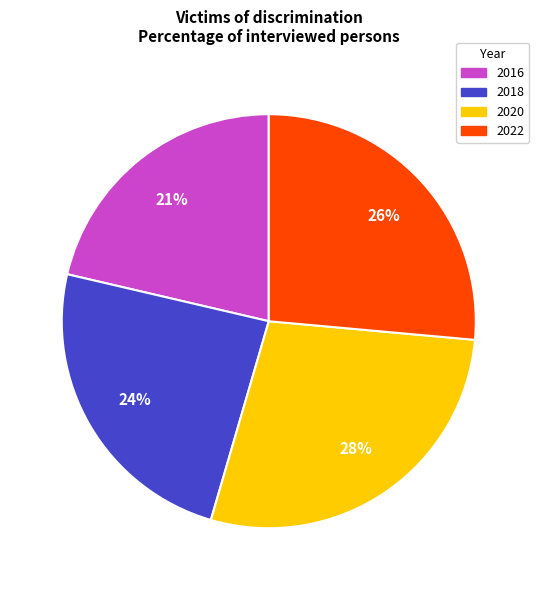

The 2020 slice represents 23% of the pie. True or false?

False